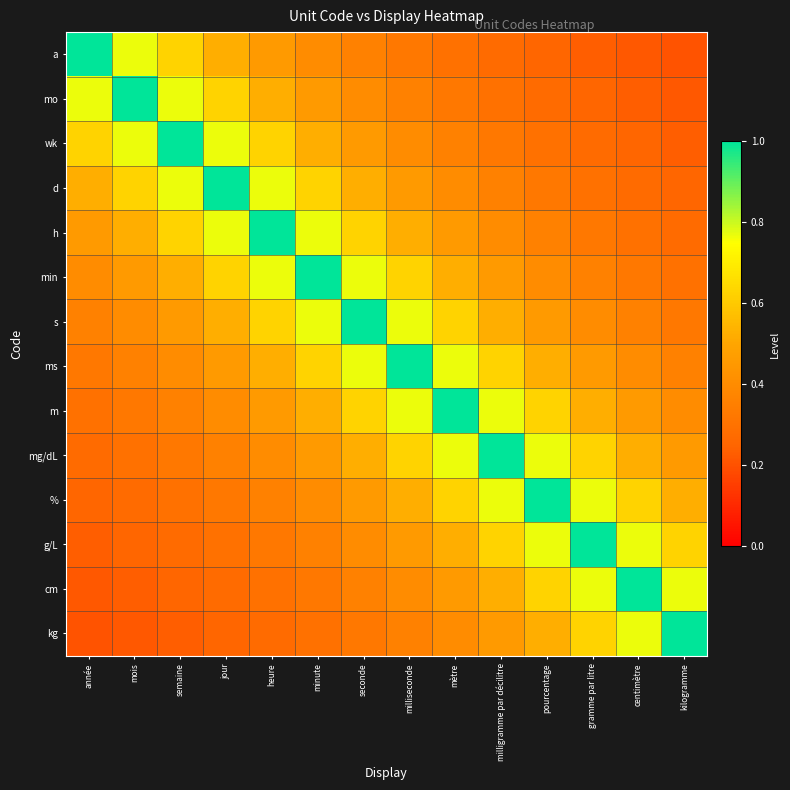

How many categories are shown in the chart?

14